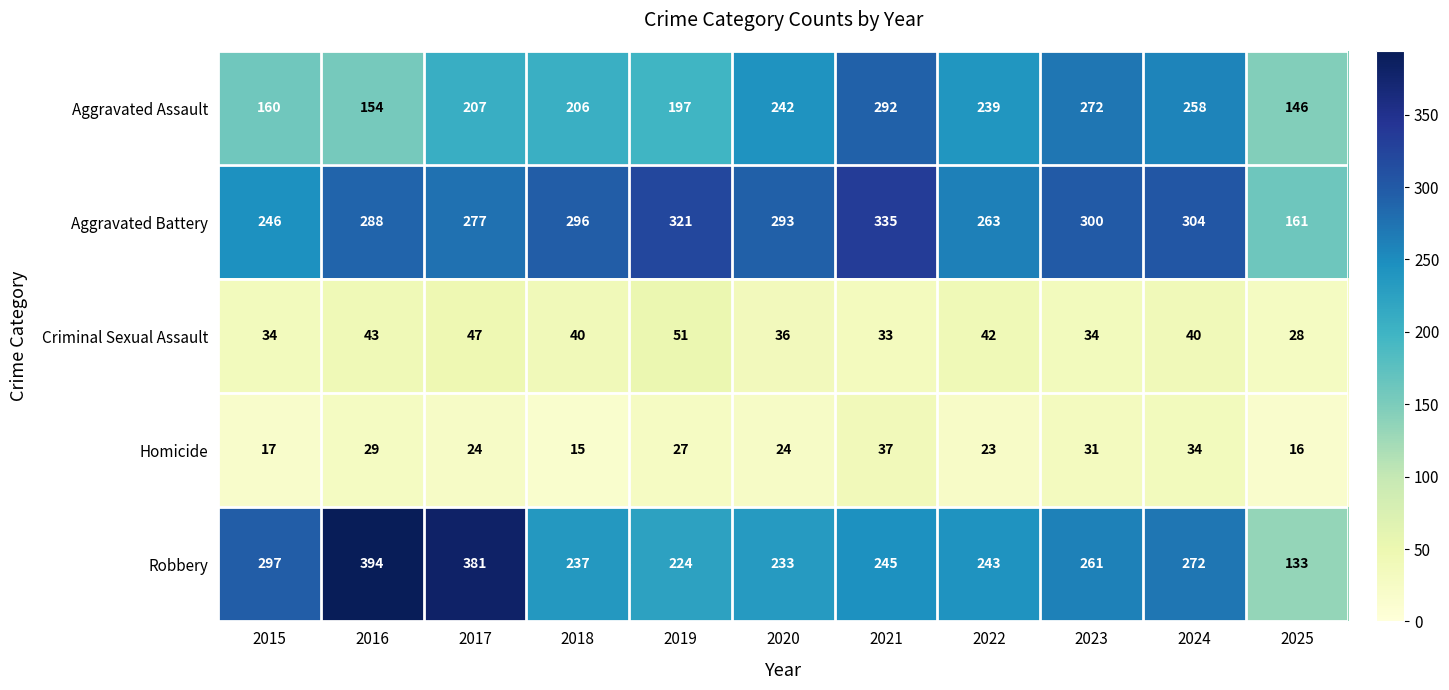

What is the sum of the Robbery values at 2018 and 2019?

461